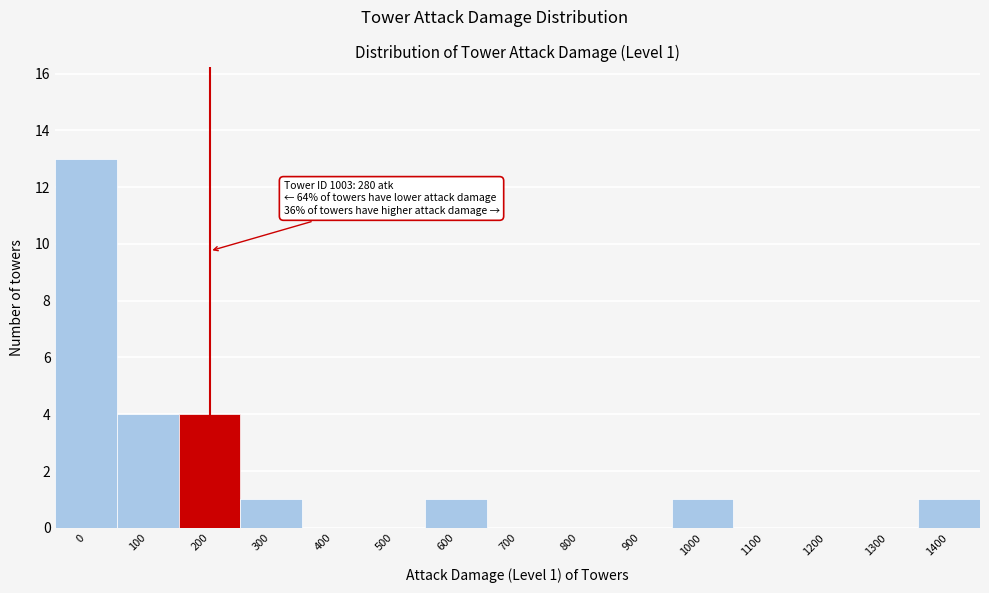

Reading right to left, list all the values displayed in this chart.

1400=1	1300=0	1200=0	1100=0	1000=1	900=0	800=0	700=0	600=1	500=0	400=0	300=1	200=4	100=4	0=13